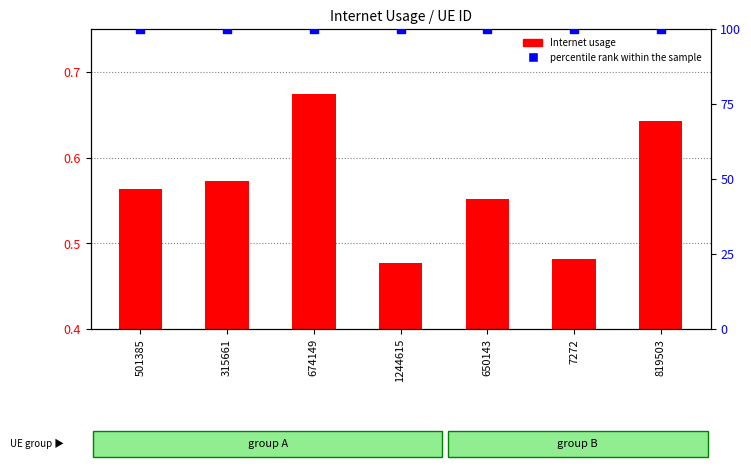

Which series has the widest spread of Y values?

Internet usage